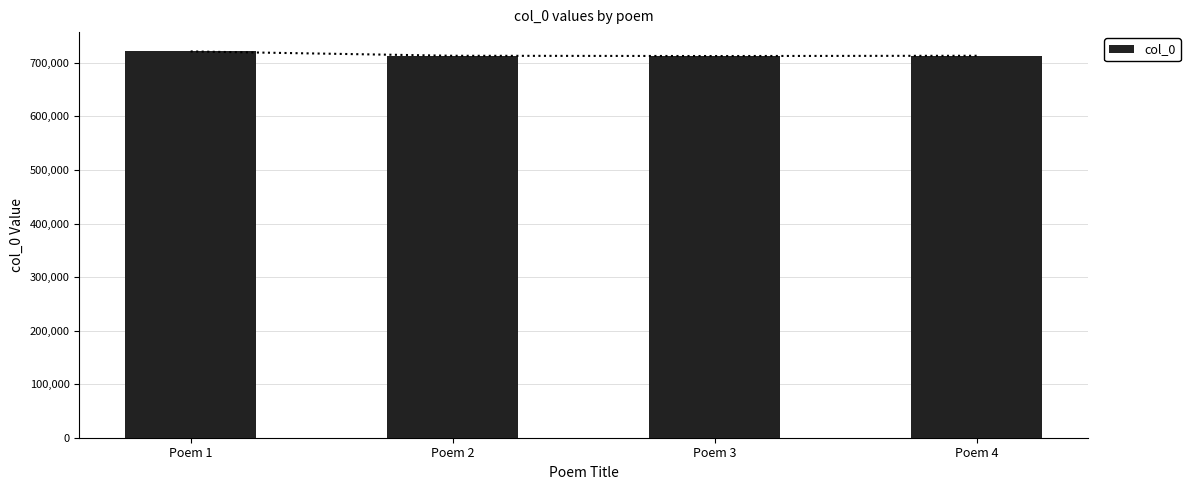

How many values are below 713307?

2